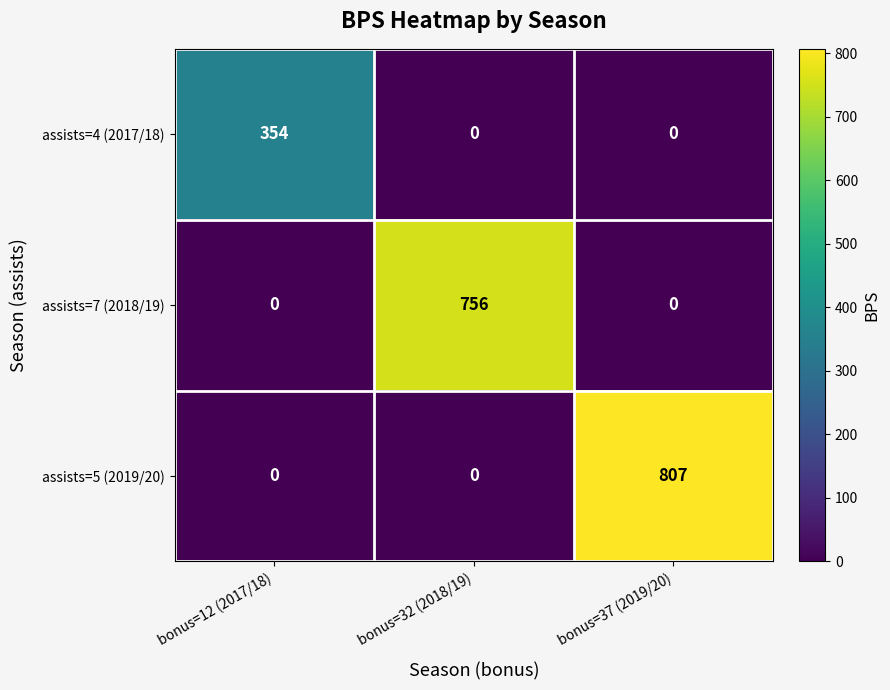

Reading left to right, list all the values displayed in this chart.

assists=4 (2017/18): bonus=12 (2017/18)=354	bonus=32 (2018/19)=0	bonus=37 (2019/20)=0
assists=7 (2018/19): bonus=12 (2017/18)=0	bonus=32 (2018/19)=756	bonus=37 (2019/20)=0
assists=5 (2019/20): bonus=12 (2017/18)=0	bonus=32 (2018/19)=0	bonus=37 (2019/20)=807